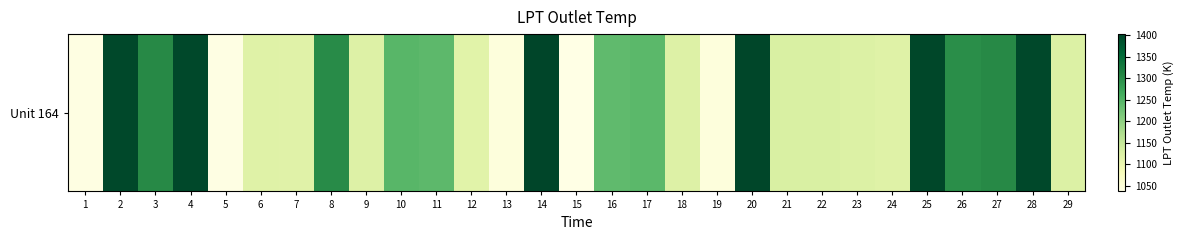

Which has a higher value, 6 or 8?

8